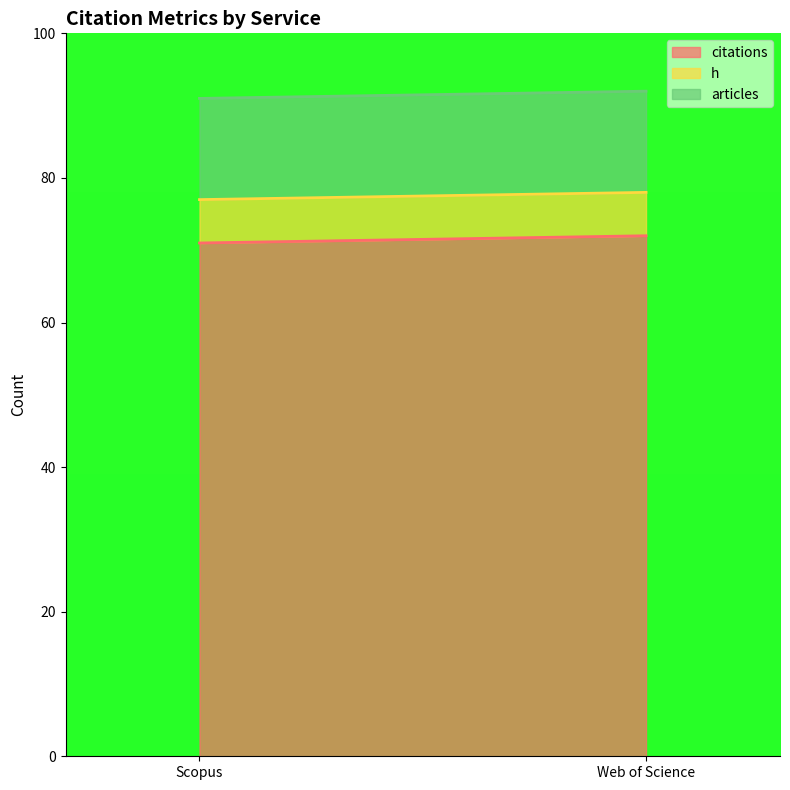

Rank the series by their maximum value, from lowest to highest.

h, articles, citations